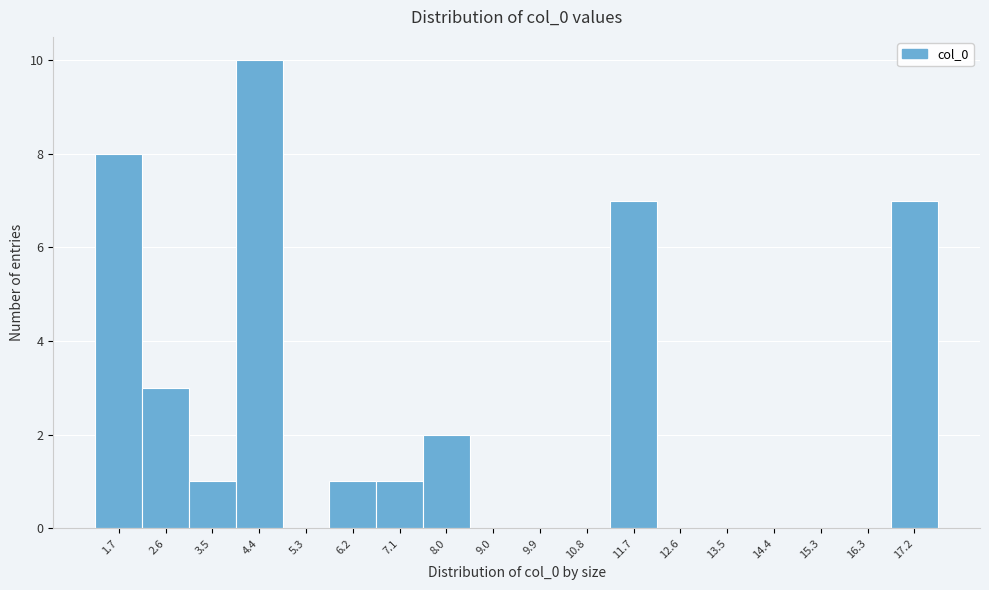

Over which range of the x-axis is the bar tallest?

3.9 to 4.8